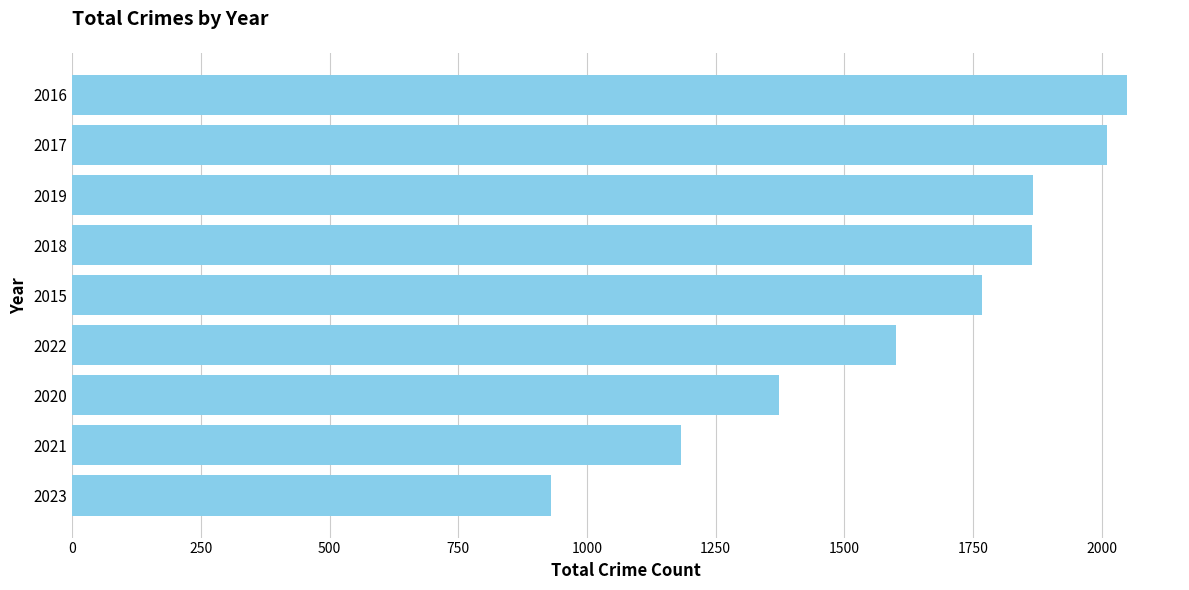

Are the bars grouped side by side (vs. stacked)?

No